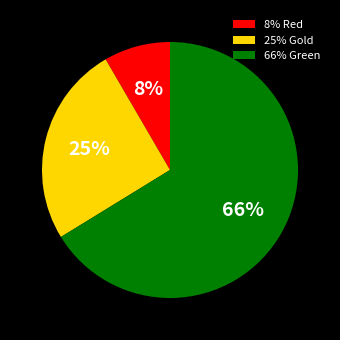

To the nearest percent, what percentage of the pie is 25% Gold?

25%